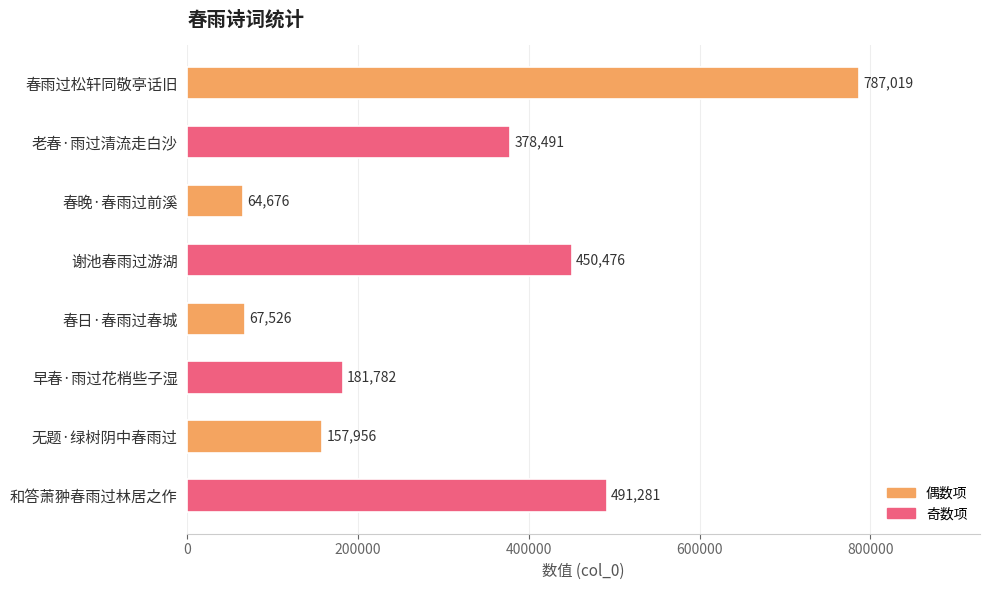

Rank the categories by value from highest to lowest.

春雨过松轩同敬亭话旧, 和答萧翀春雨过林居之作, 谢池春雨过游湖, 老春·雨过清流走白沙, 早春·雨过花梢些子湿, 无题·绿树阴中春雨过, 春日·春雨过春城, 春晚·春雨过前溪